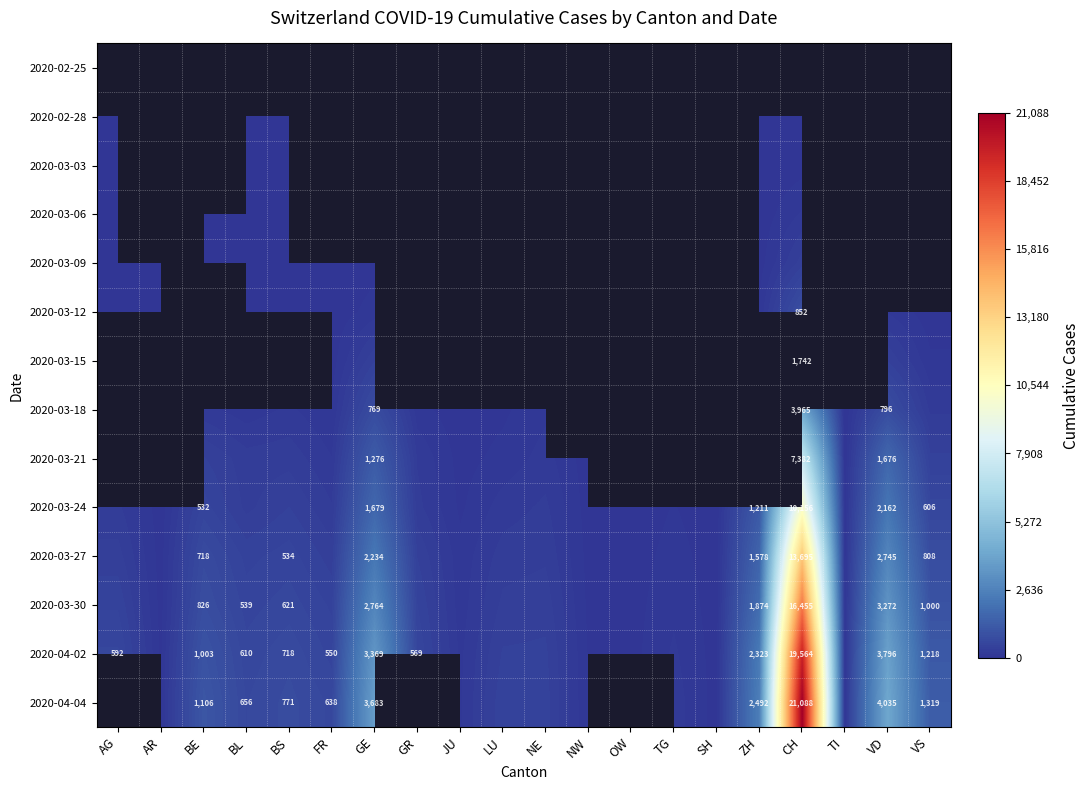

True or false: 2020-04-02 has a value of 610 at BL.

True